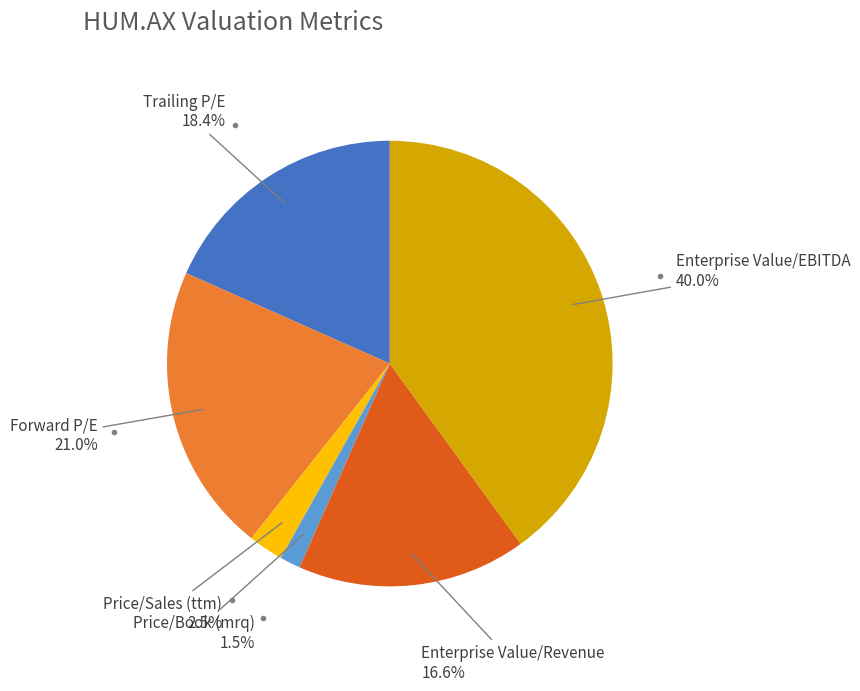

Count the number of slices in the pie.

6